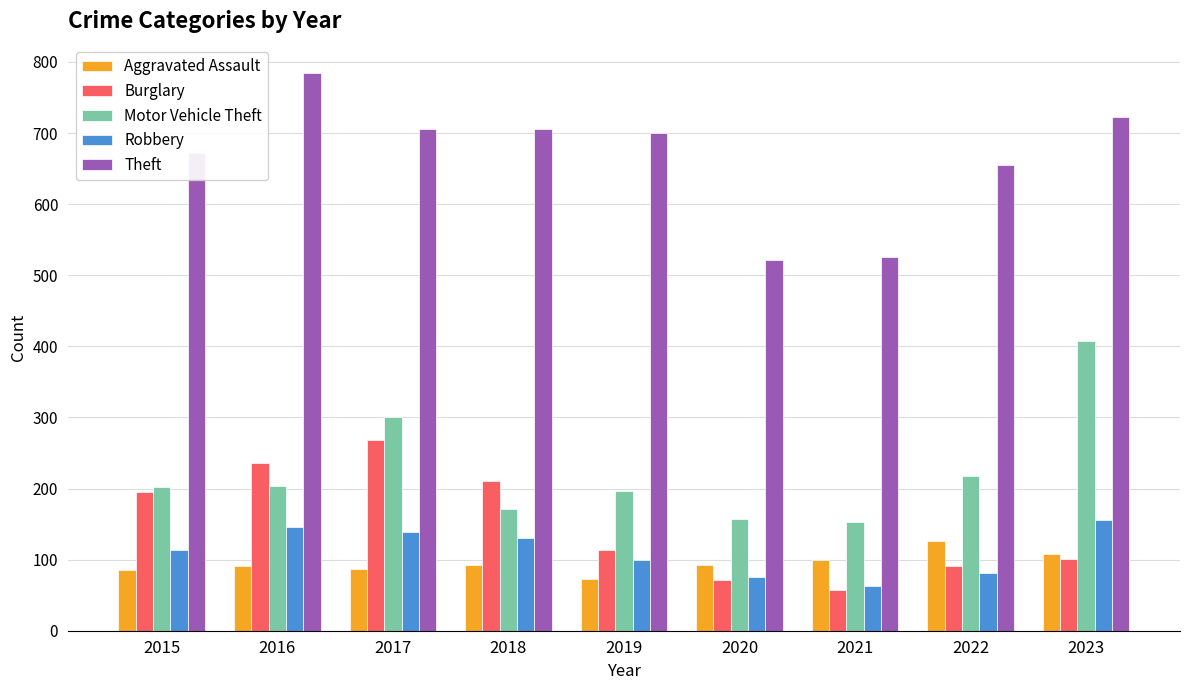

The value of Robbery at 2023 is 105. True or false?

False